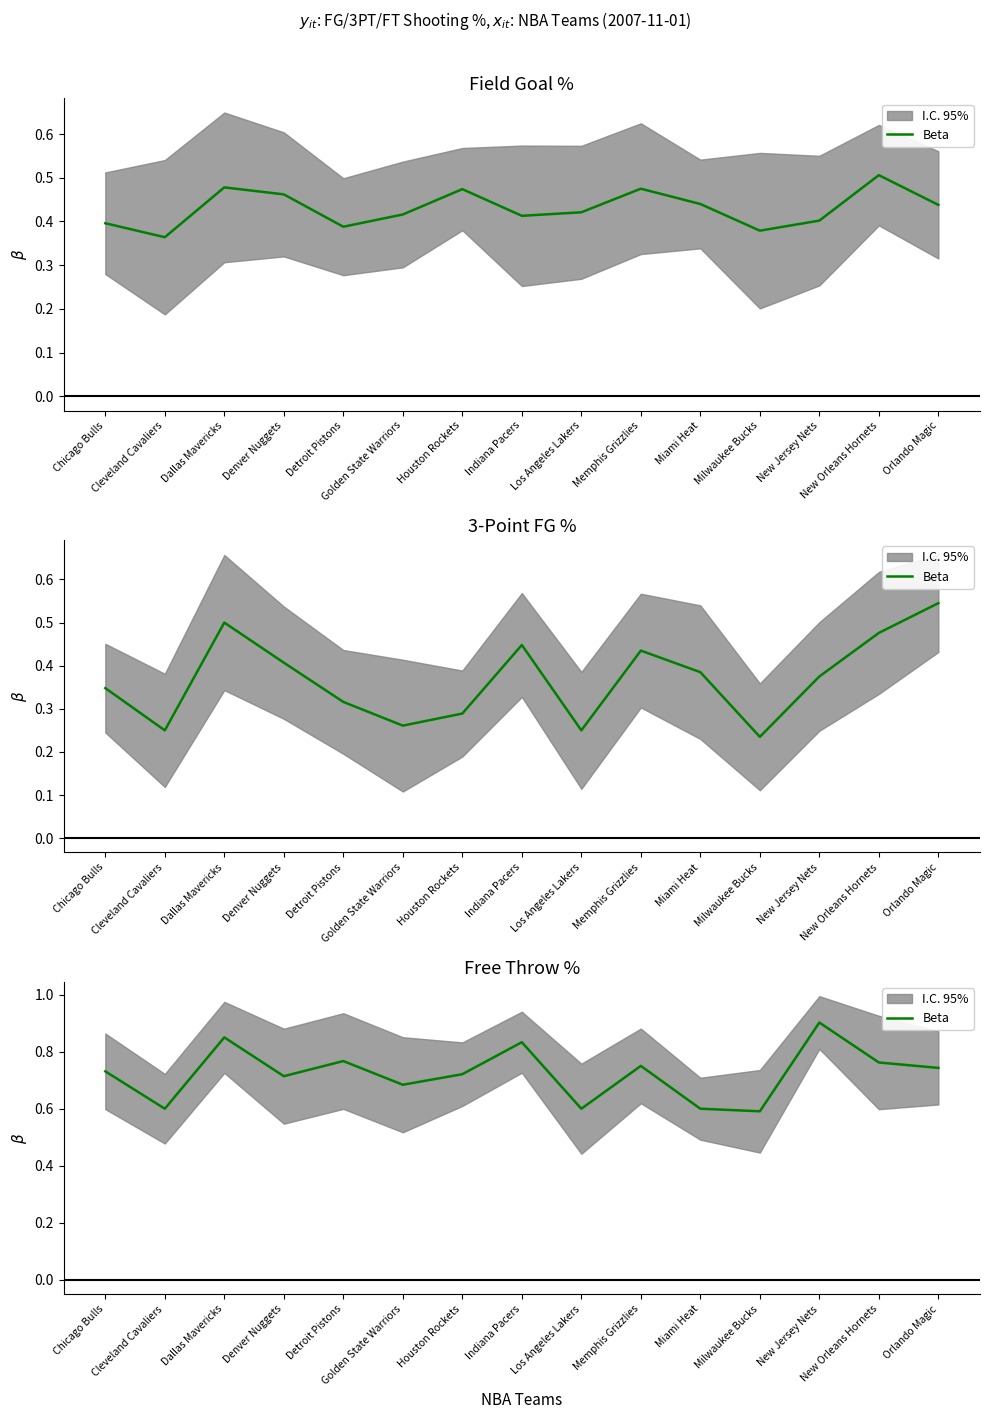

How many lines are shown in the chart?

1